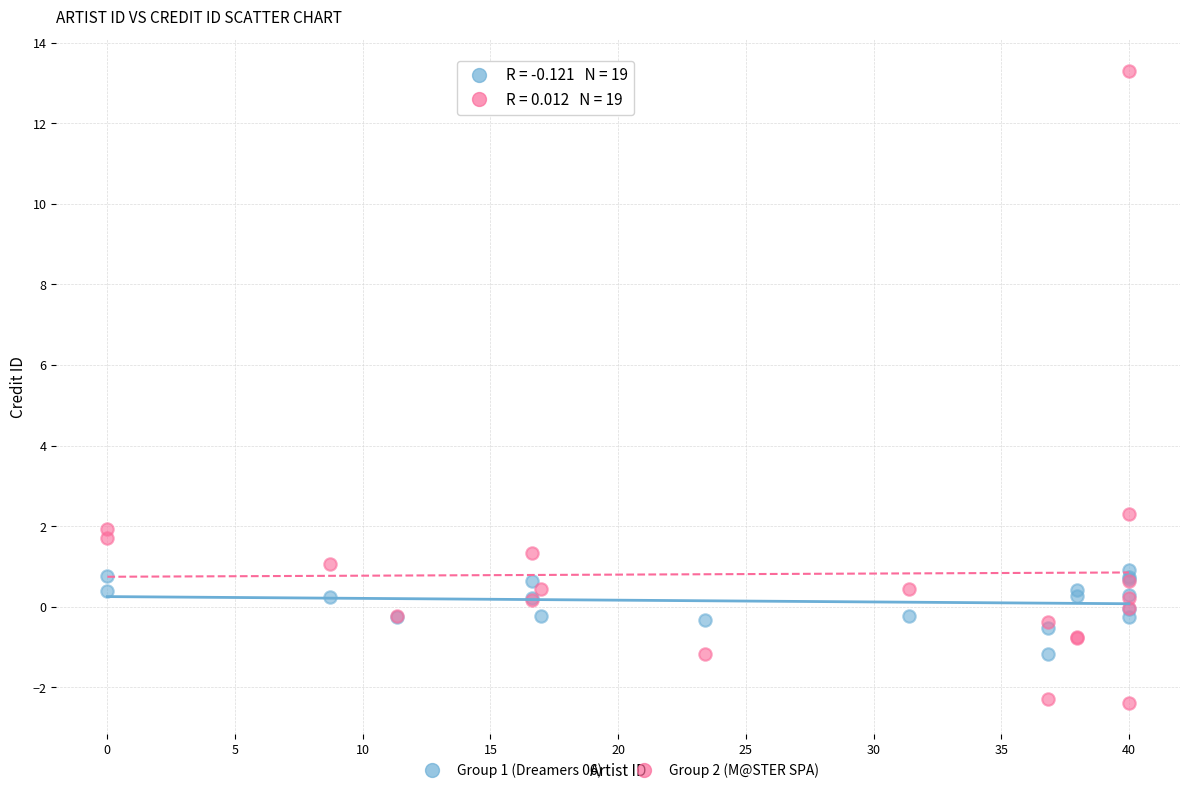

Which series contains the lowest Y value?

Group 2 (M@STER SPA)